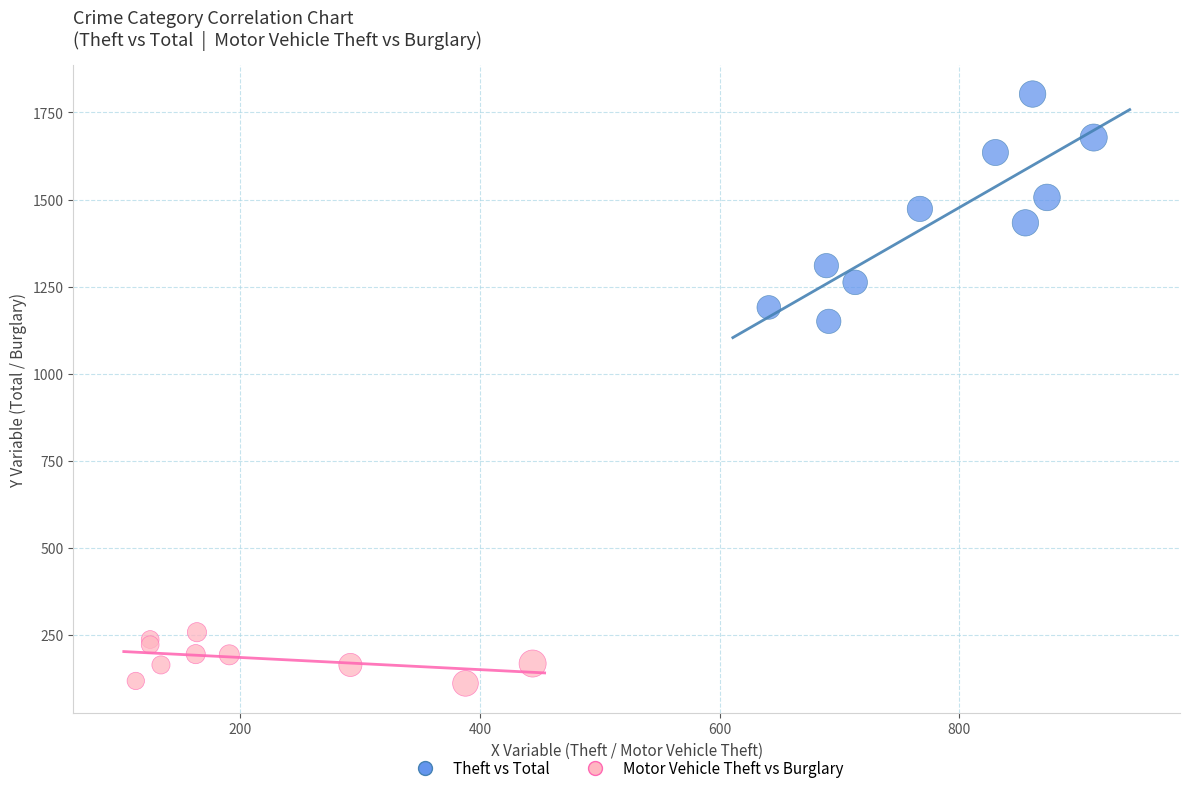

Which series reaches the minimum Y coordinate?

Motor Vehicle Theft vs Burglary